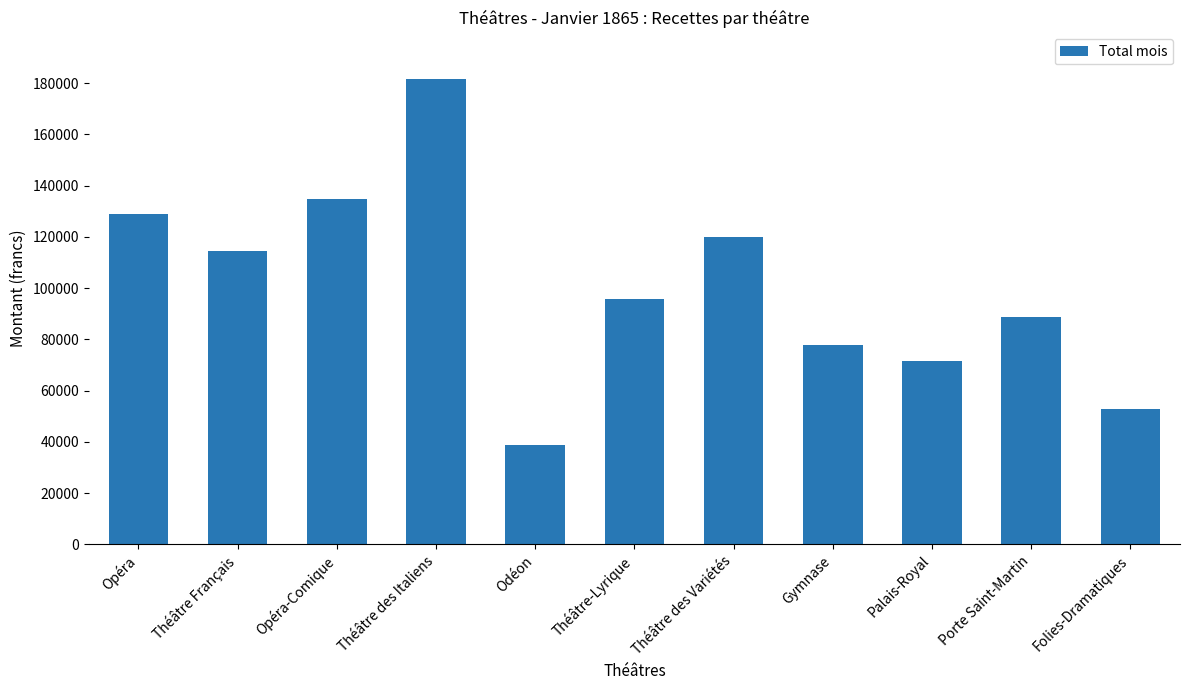

What is the label of the 5th bar from the right?

Théâtre des Variétés